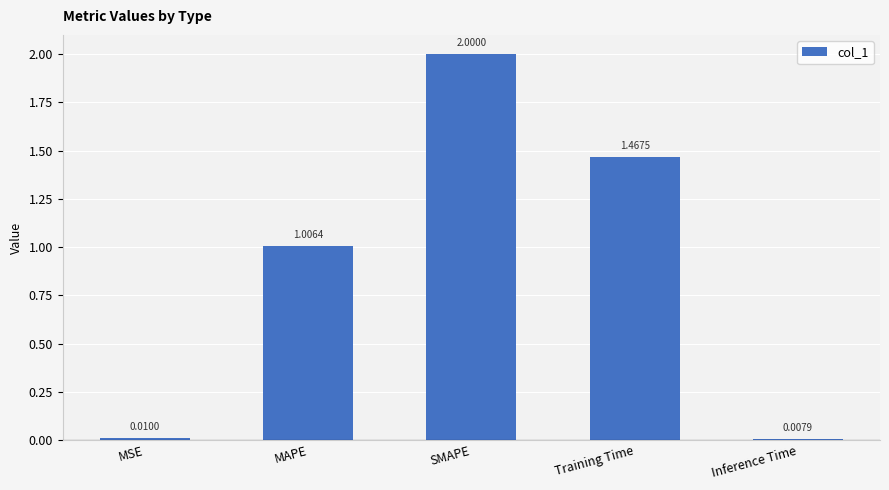

What value does the data have at SMAPE?

2.0